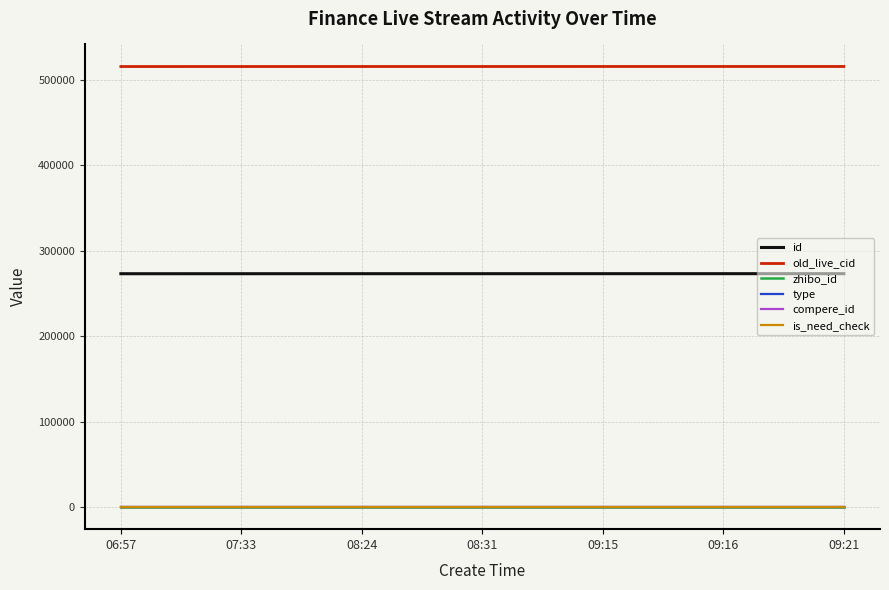

What is the average value of the id series?

273186